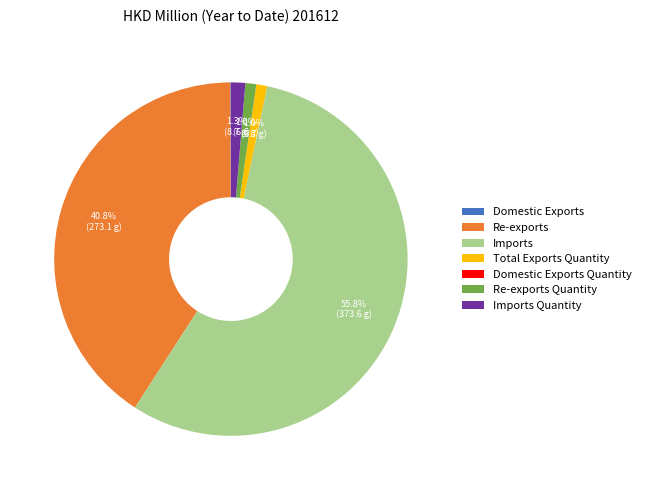

Is Imports the majority of the pie?

Yes